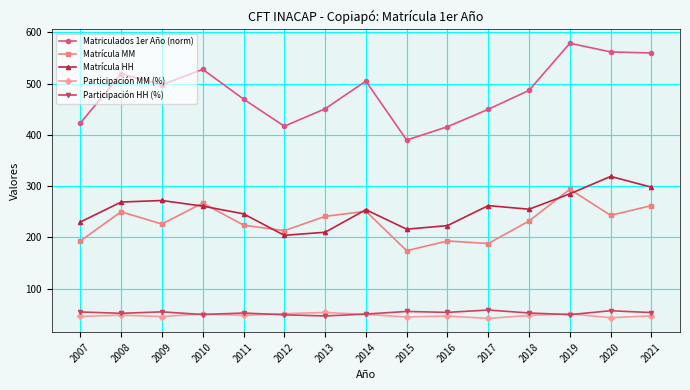

What is the value of the Matrícula HH point at the 5th from the left?

246.0